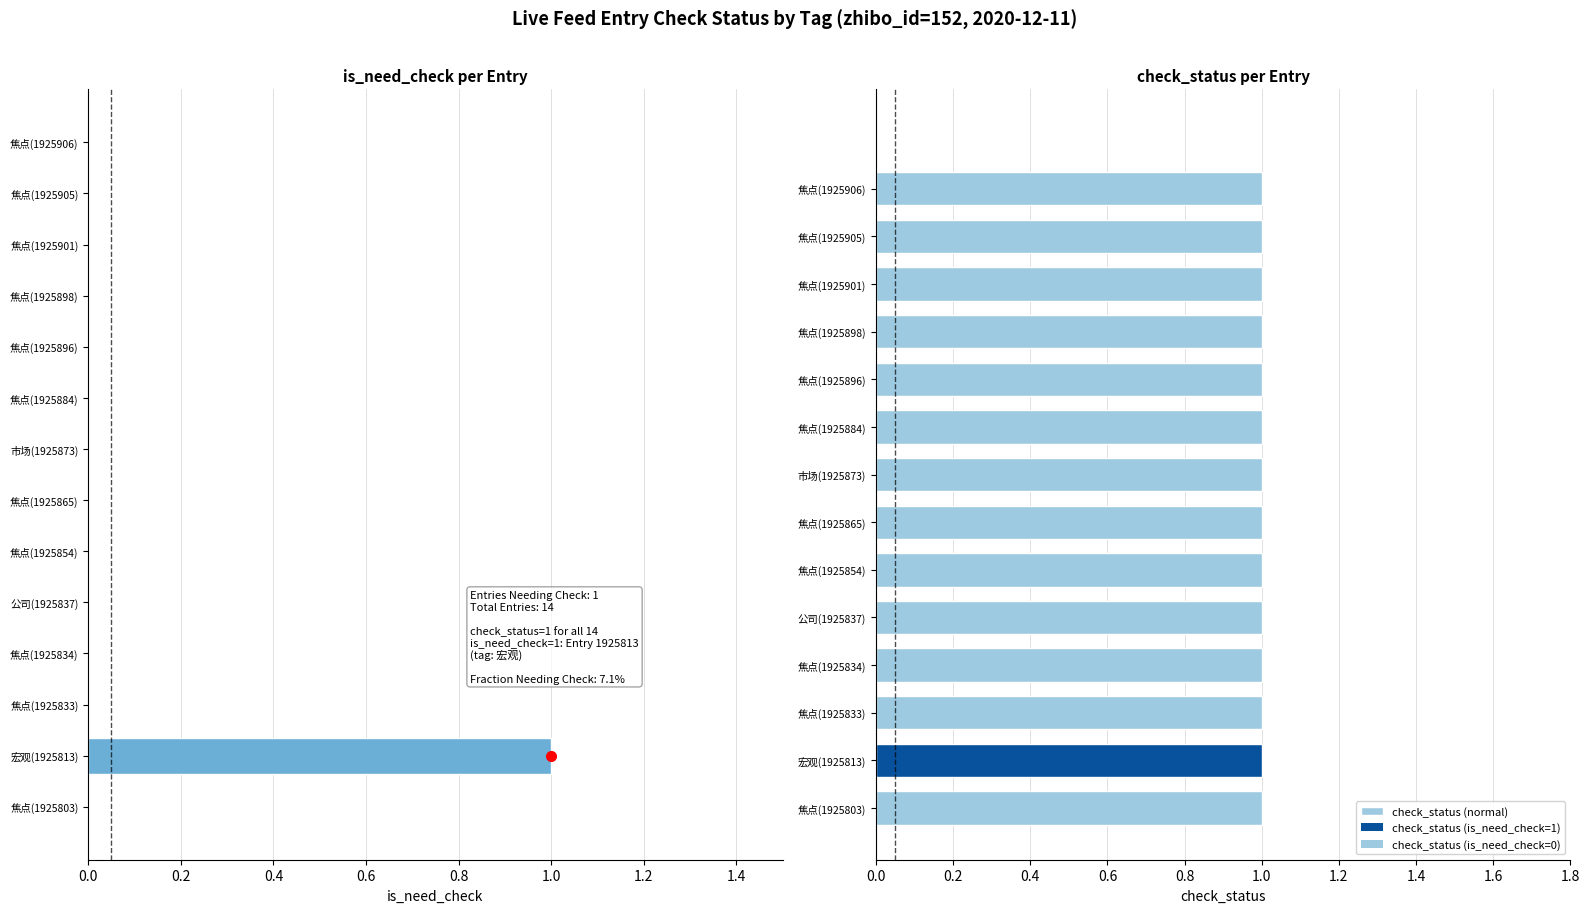

Is it true that is_need_check equals 0.0 at 焦点(1925898)?

True